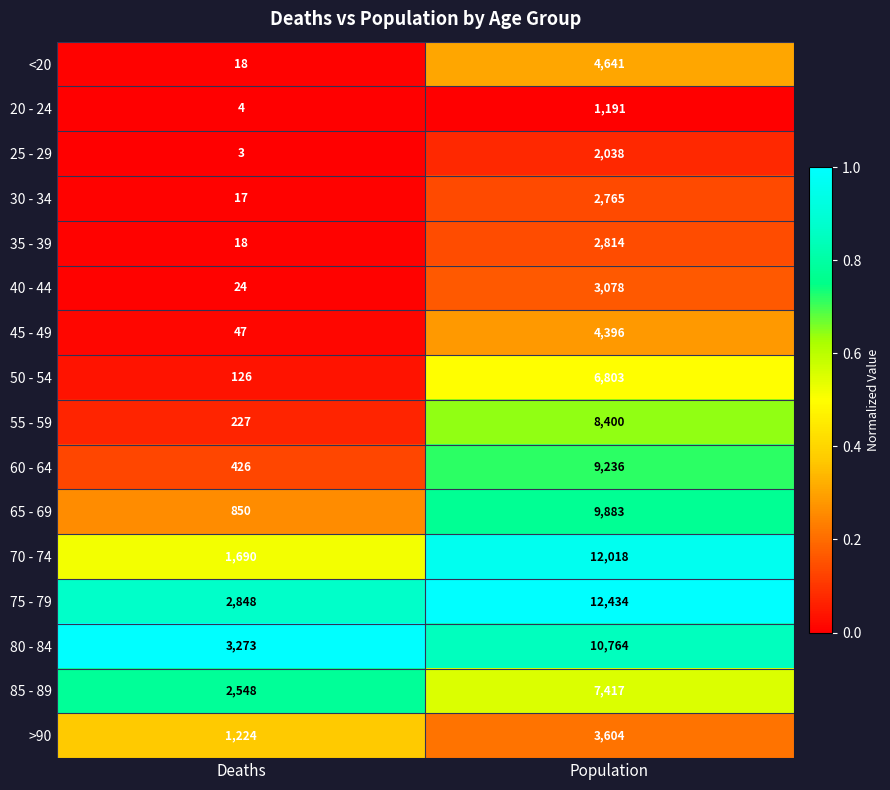

The 70 - 74 series shows 20906 at Population. True or false?

False